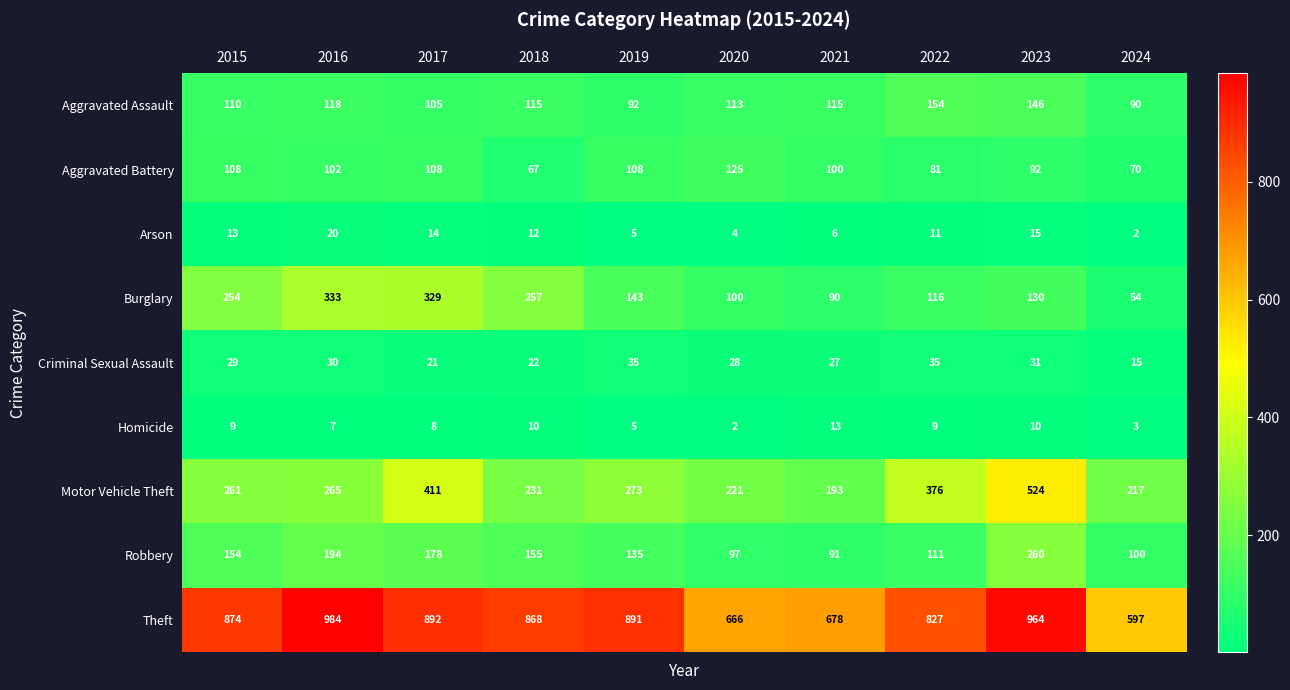

At 2024, list the series in order from largest to smallest.

Theft, Motor Vehicle Theft, Robbery, Aggravated Assault, Aggravated Battery, Burglary, Criminal Sexual Assault, Homicide, Arson